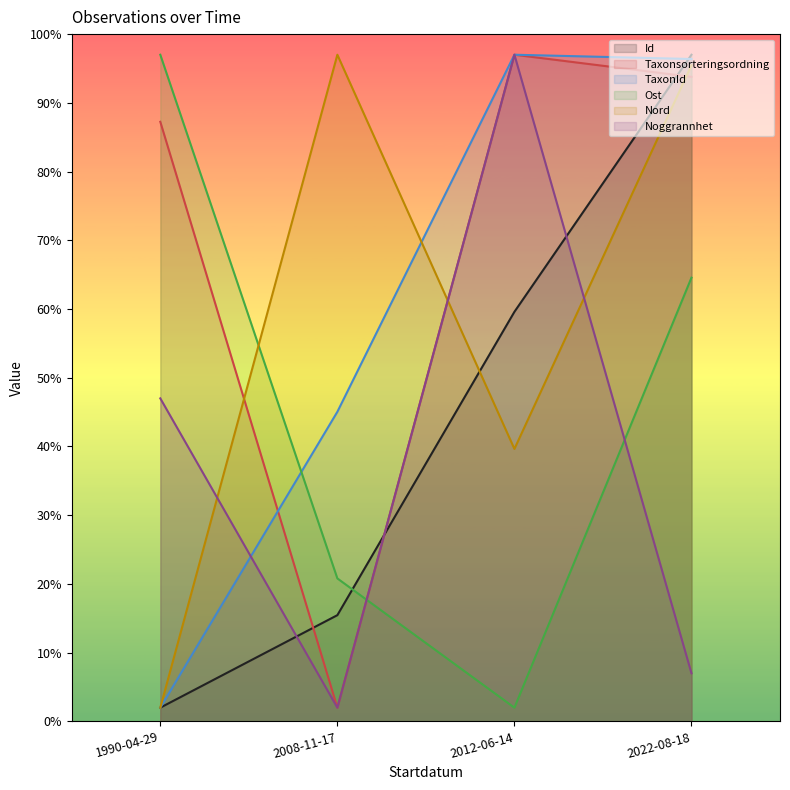

What is the difference between the highest and lowest values at 2008-11-17?

95.0